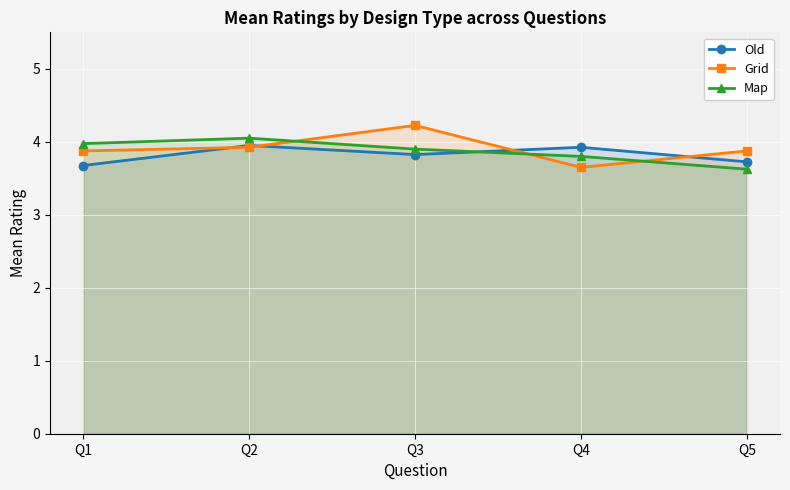

Rank the series by their maximum value, from lowest to highest.

Old, Map, Grid